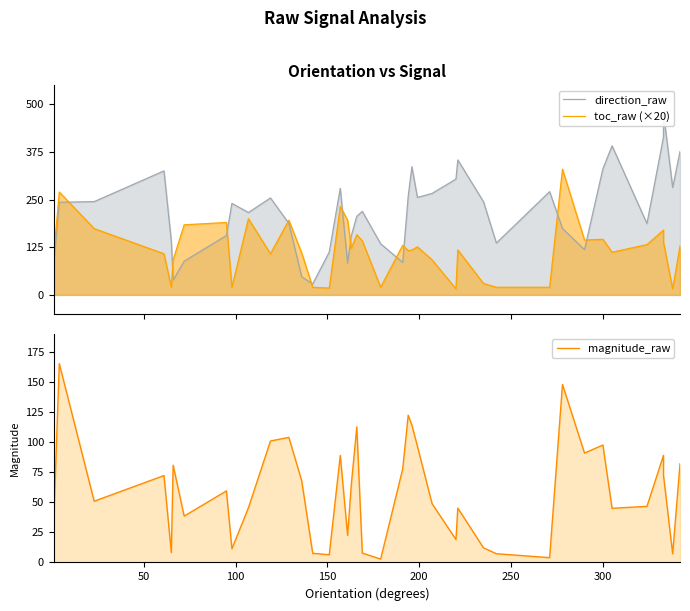

At how many categories does at least one series exceed 8?

40